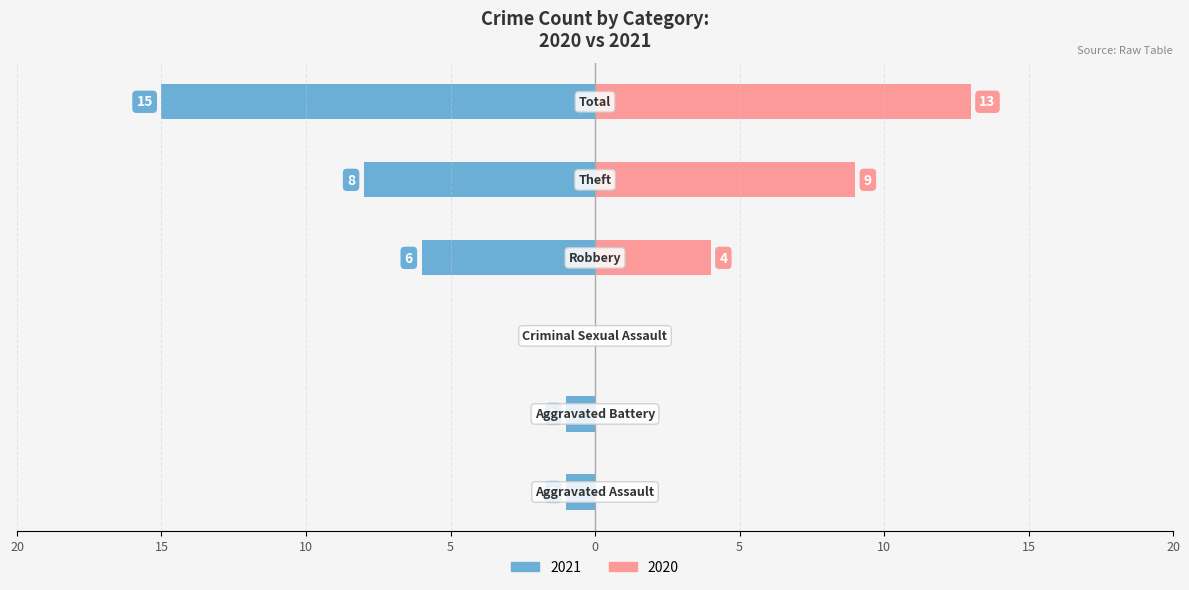

What is the sum of all Left (2021) values?

-31